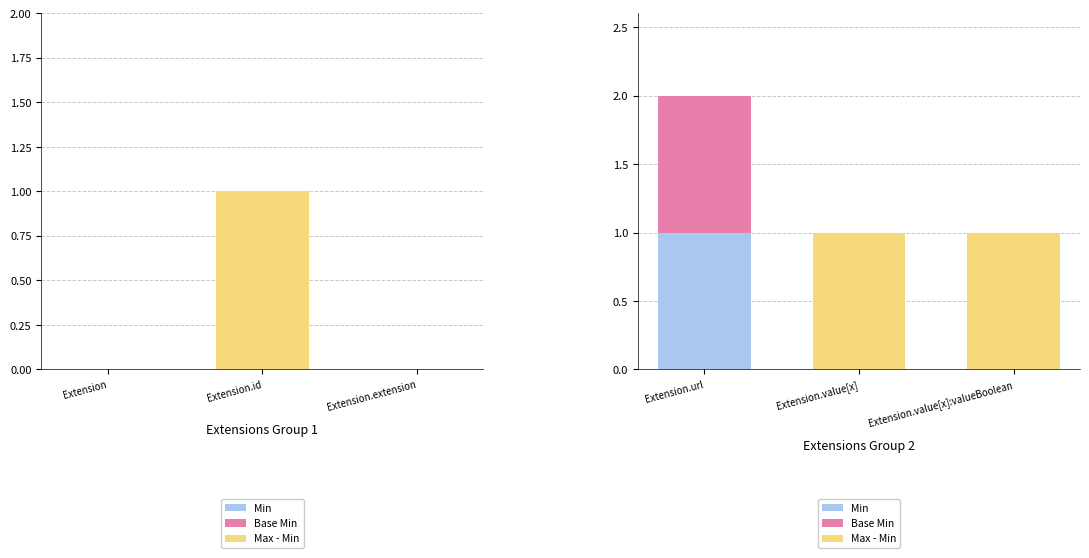

How many positive values does the Min series have?

1